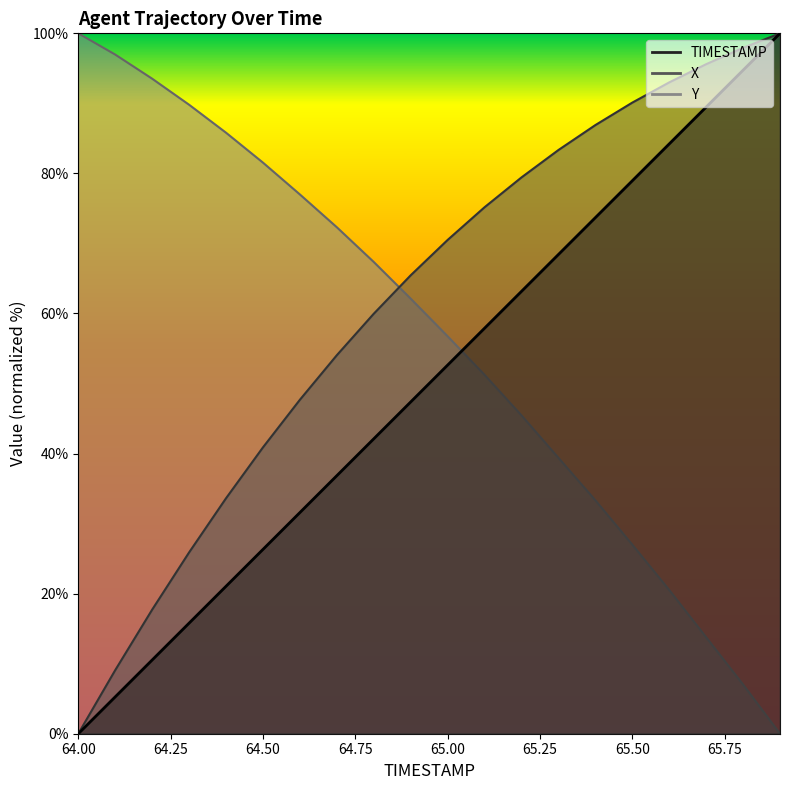

True or false: TIMESTAMP has more than 0 points higher than both neighbors.

False